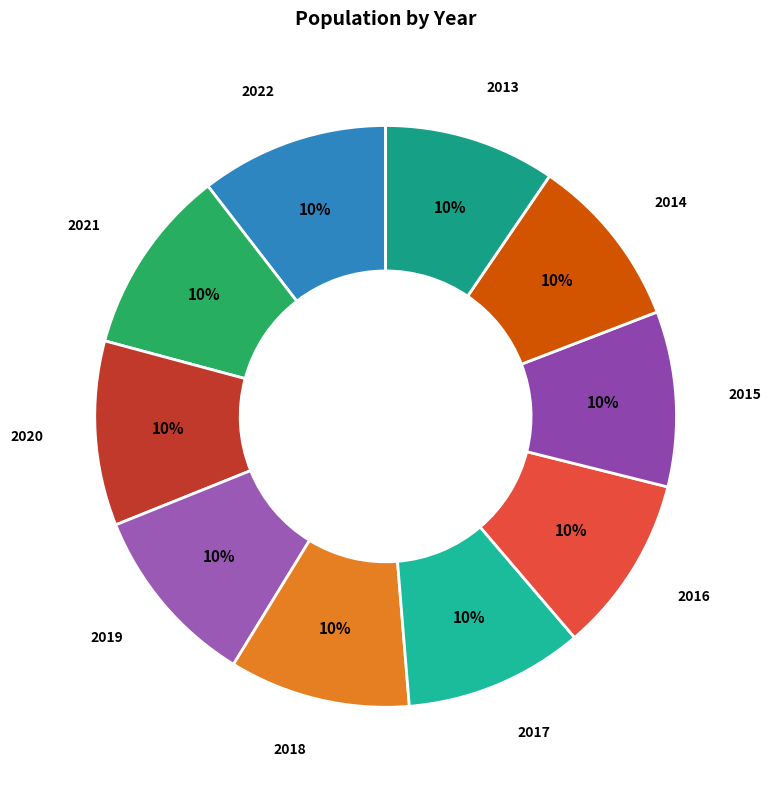

How many segments does this pie chart have?

10